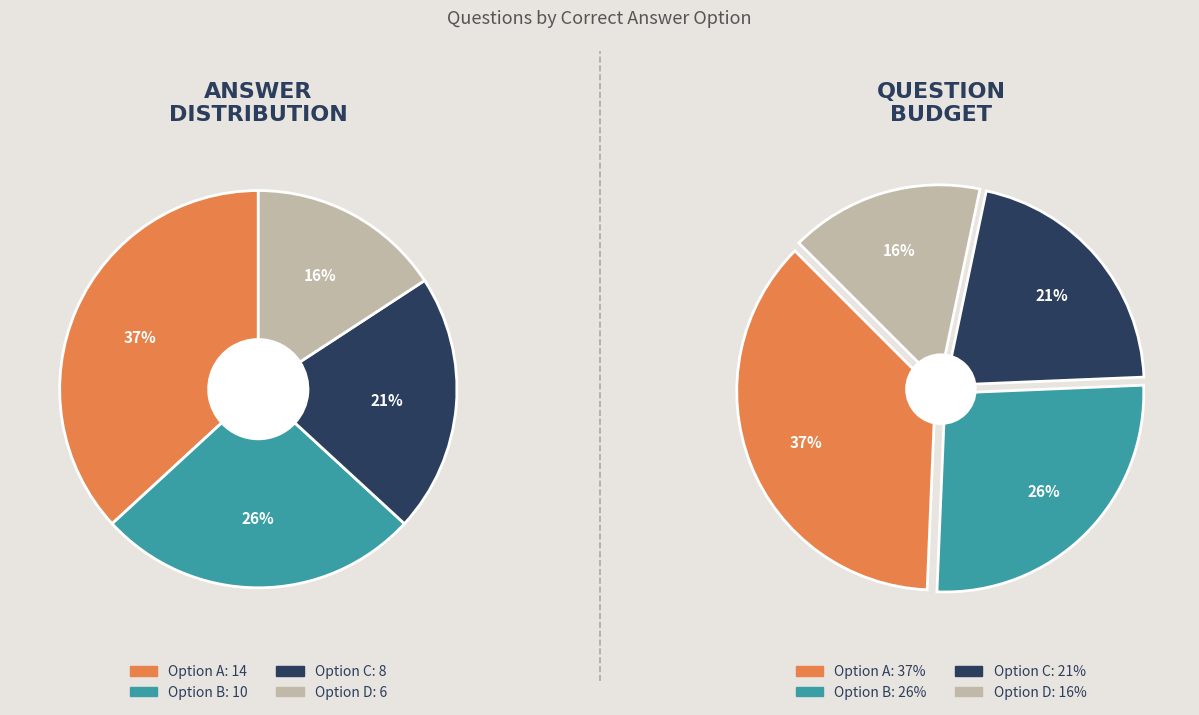

How much of the chart is everything except B?

73.7%